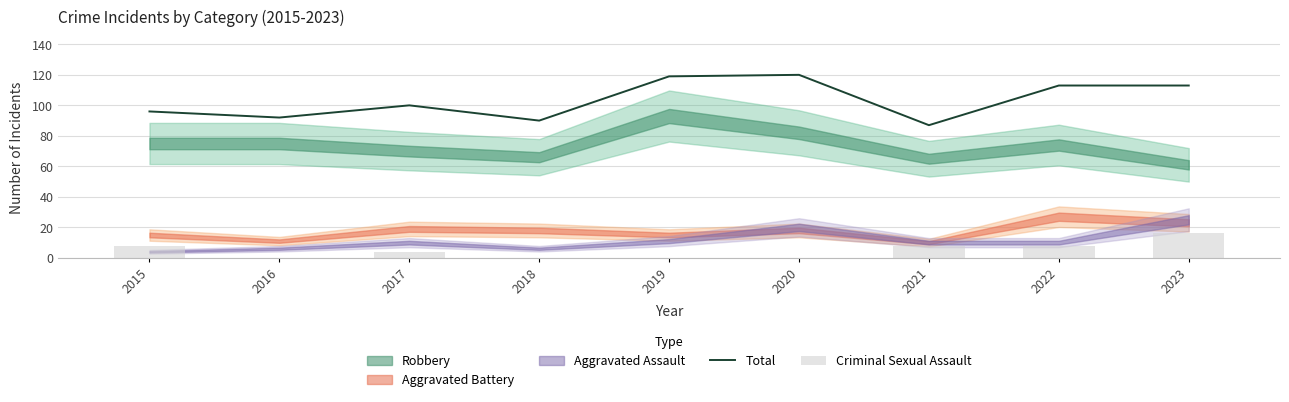

At how many categories does at least one series exceed 119?

1